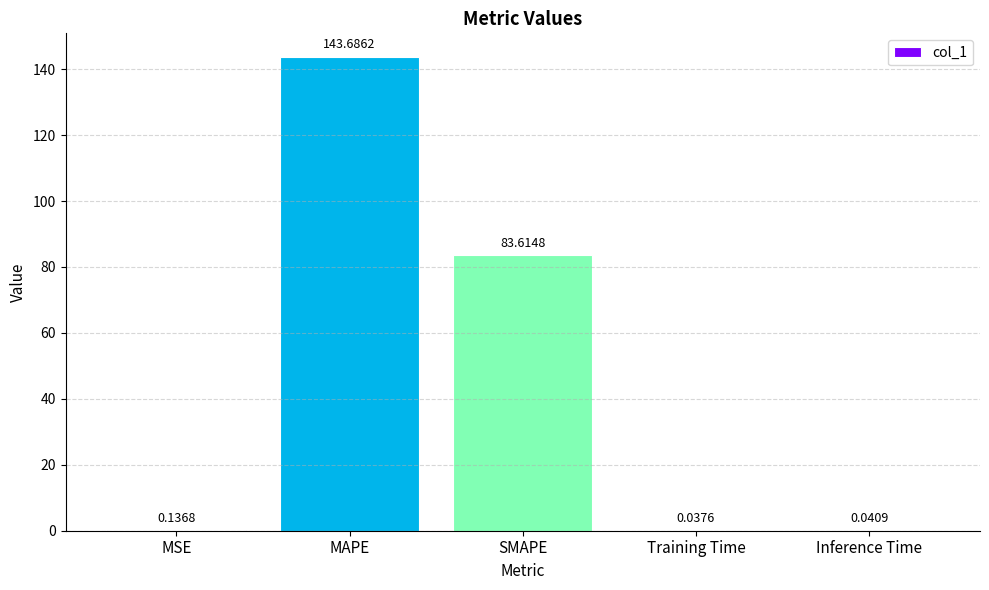

Between MAPE and Training Time, which is larger?

MAPE